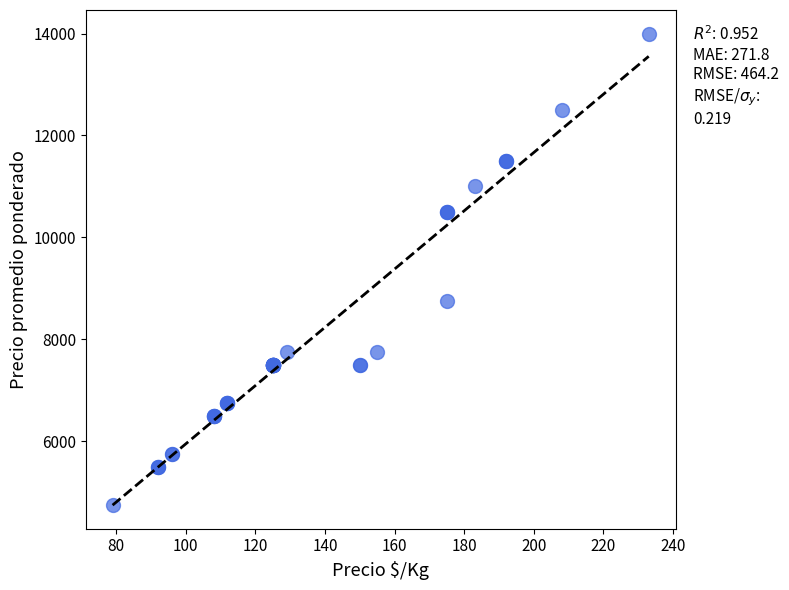

What Y value in the scatter plot is closest to 9375?

8750